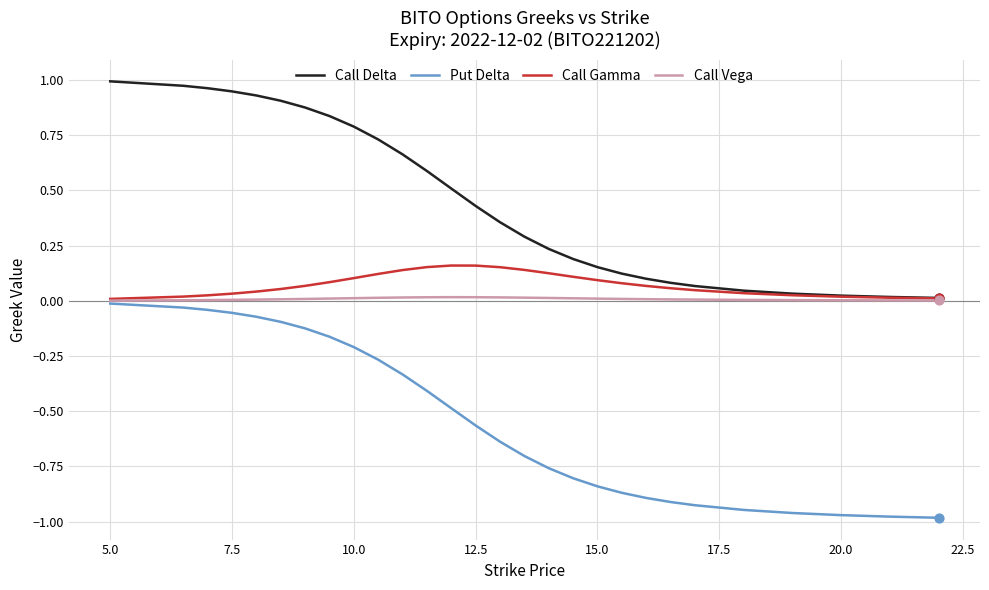

Which series has the largest total across all categories?

Call Delta